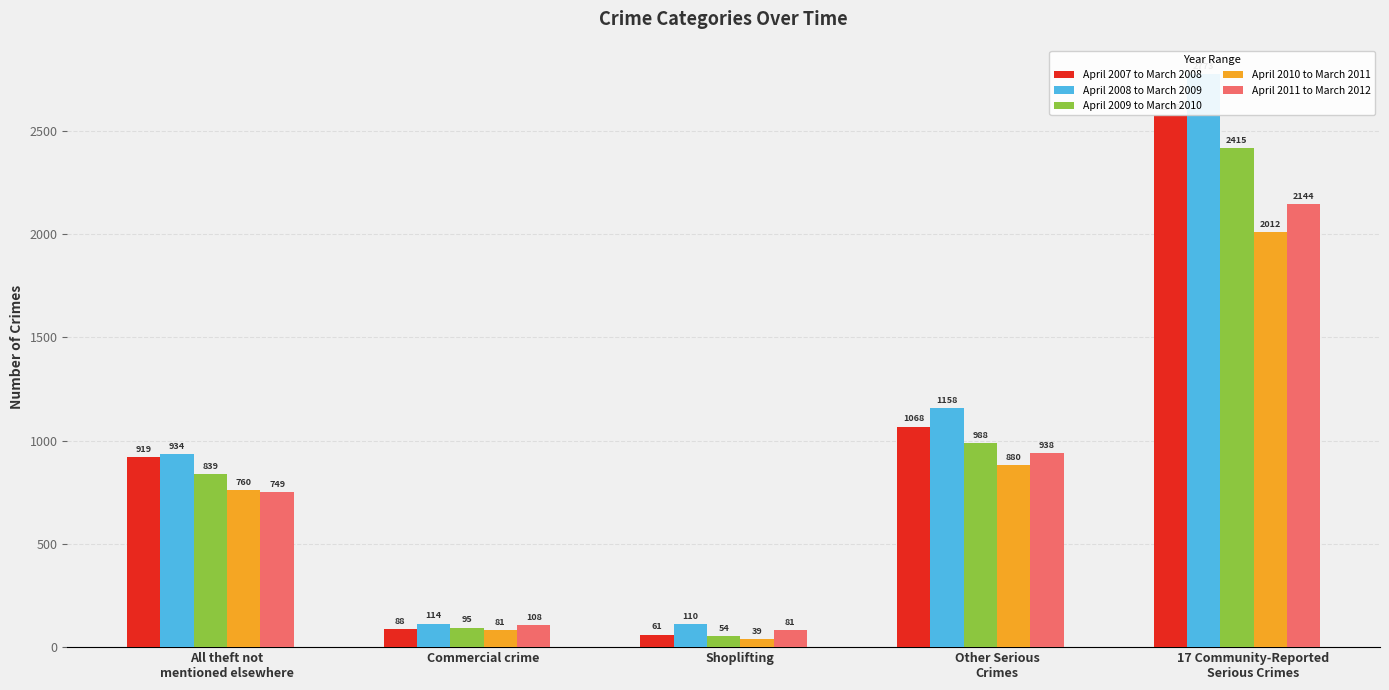

Where is April 2008 to March 2009 nearest to the value 1441?

Other Serious
Crimes